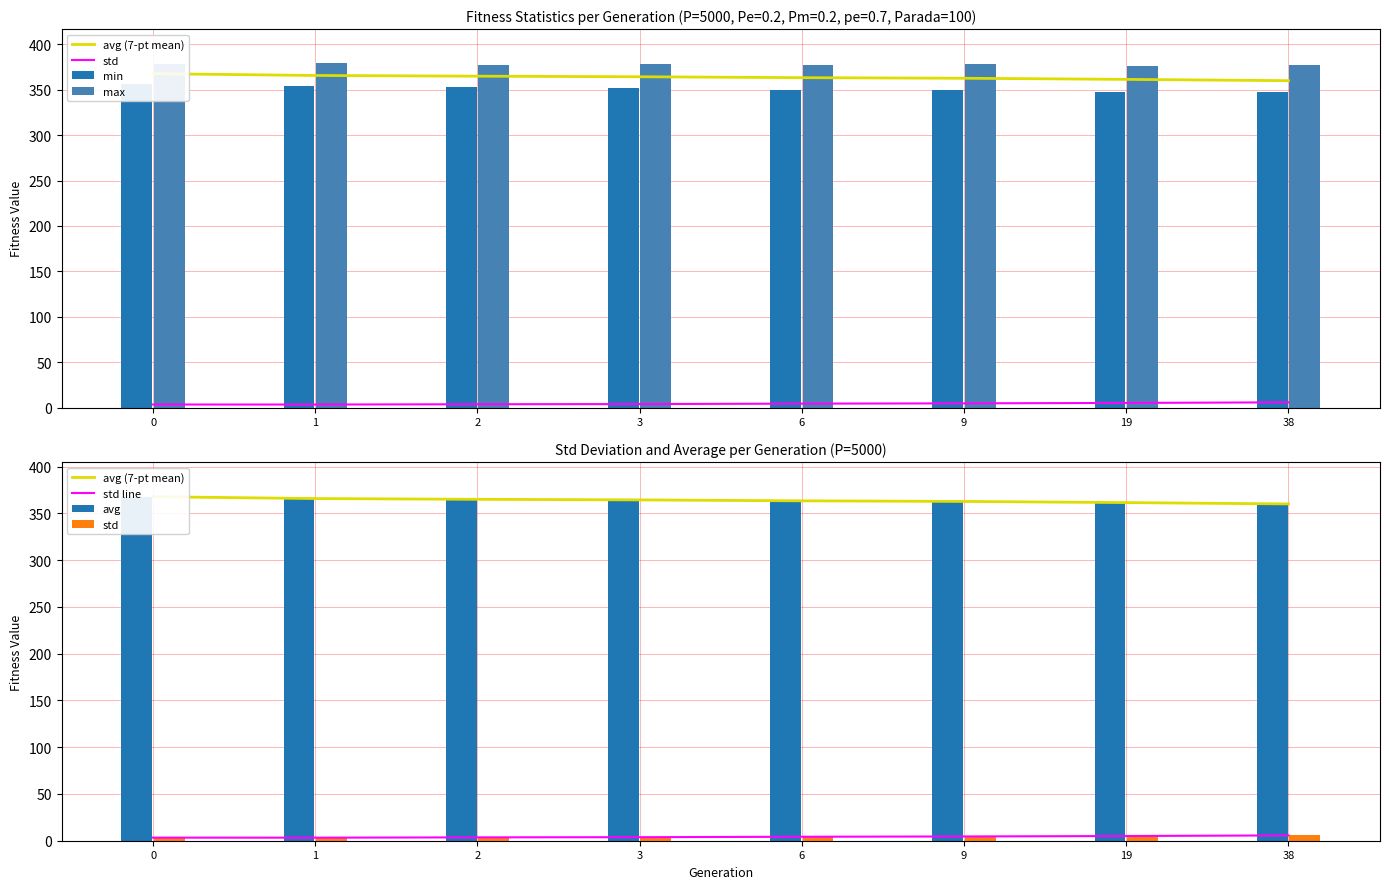

What is the smallest value displayed?

3.3